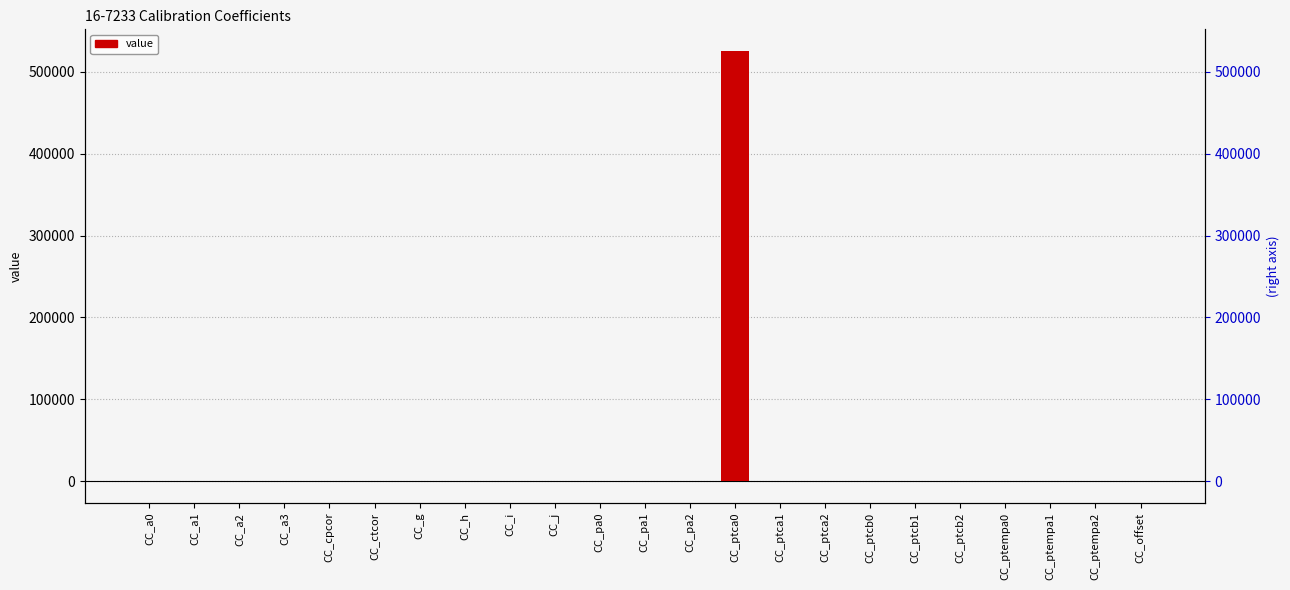

What is the maximum value shown in the chart?

525251.2